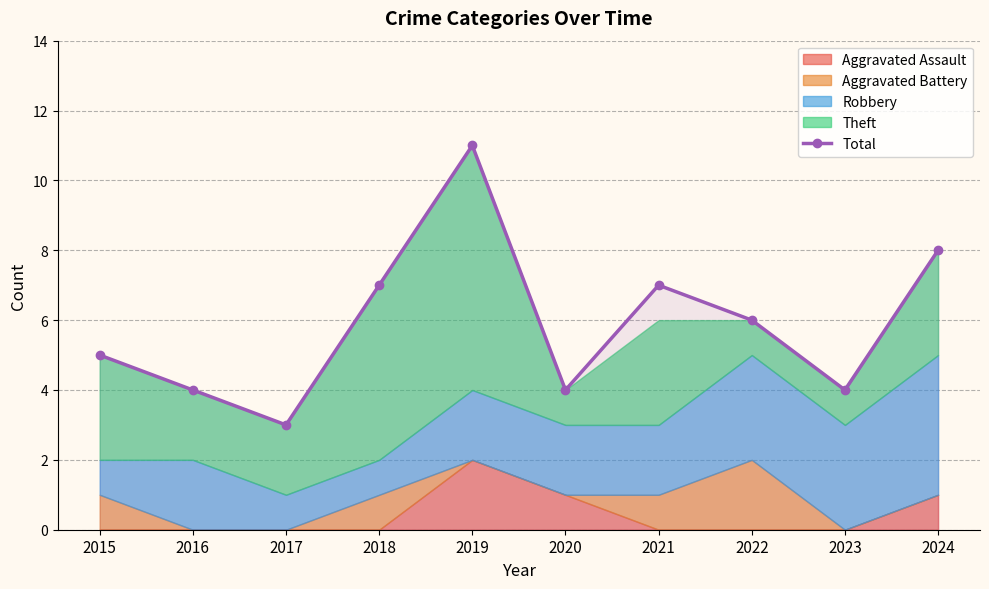

What is the difference between the maximum and minimum values?

8